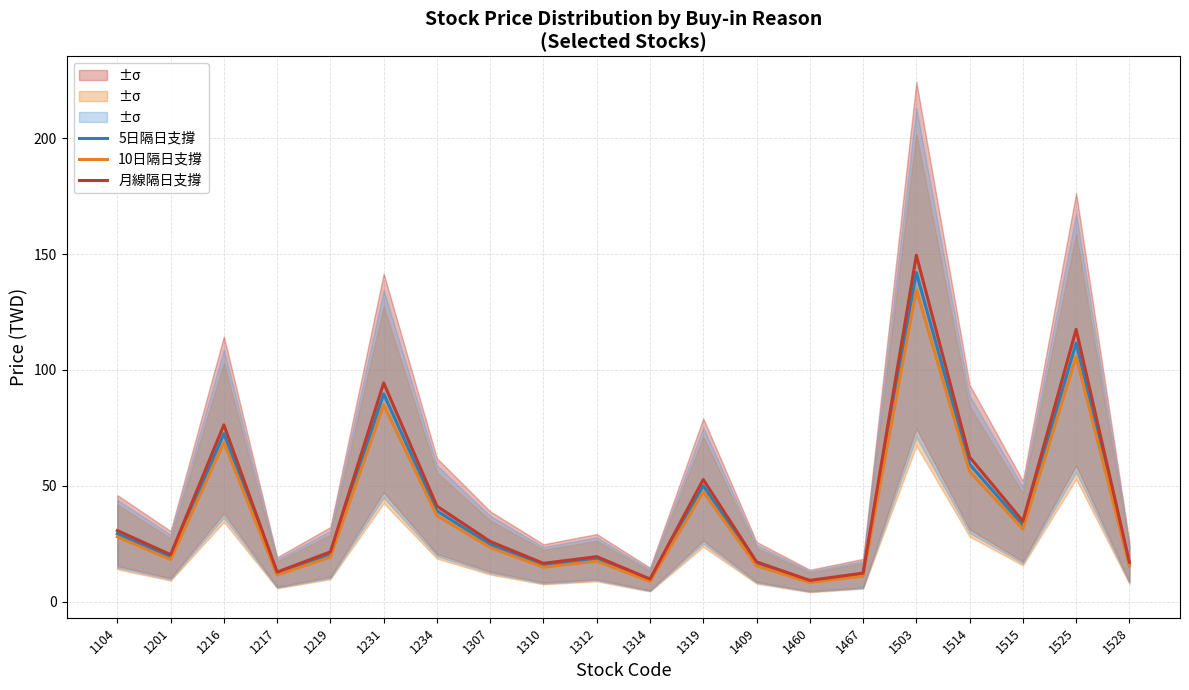

The value of 月線隔日支撐 at 1234 is 8.9. True or false?

False